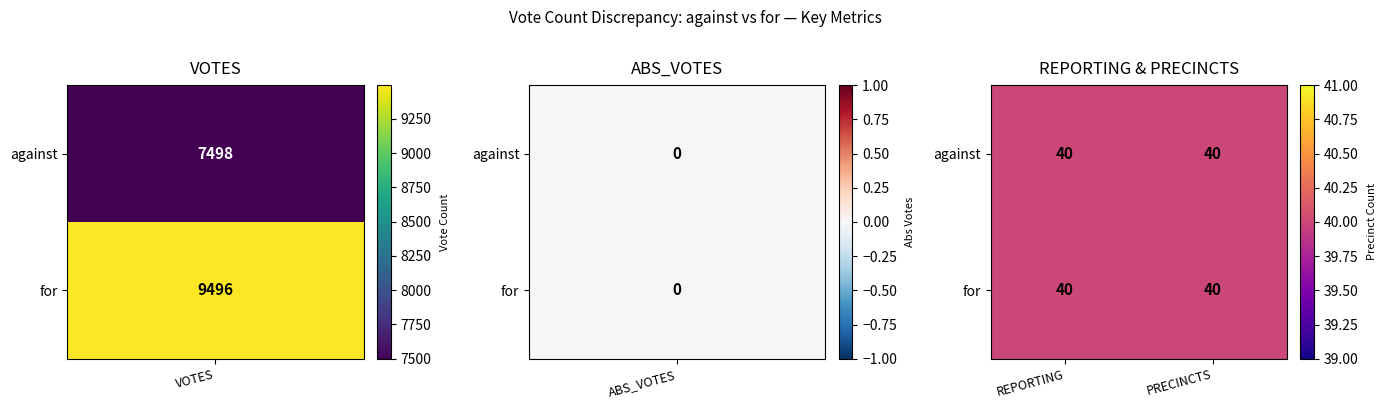

What is the difference between the against values at 2 and 0?

7458